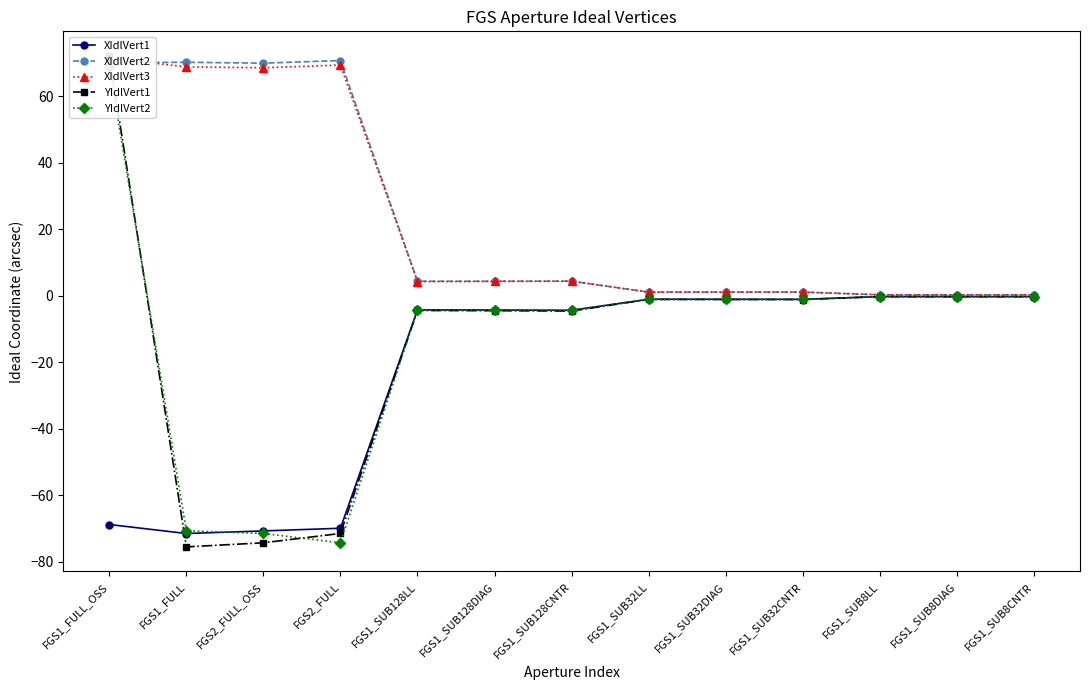

What is the average value of the XIdlVert3 series?

22.7